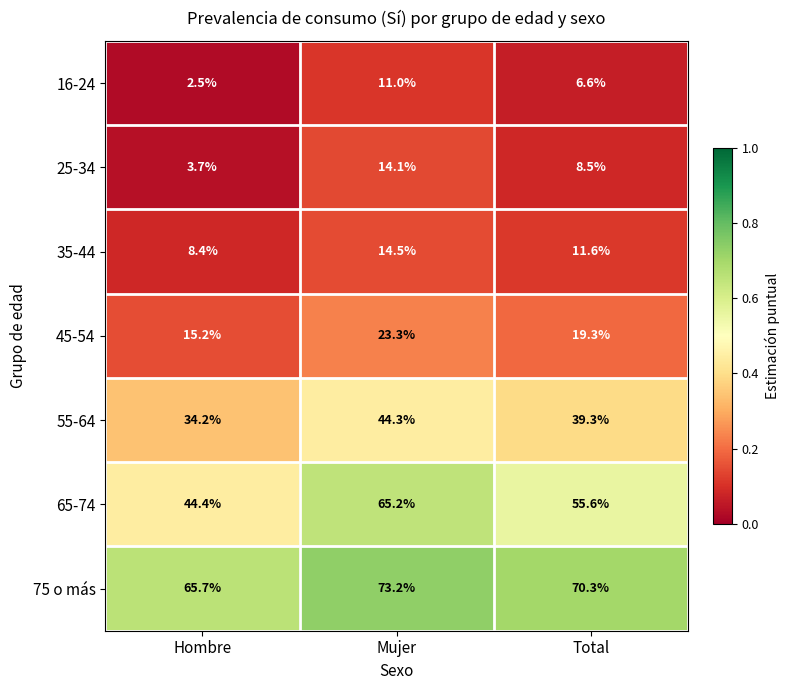

What is the total value across all series at Hombre?

174.1